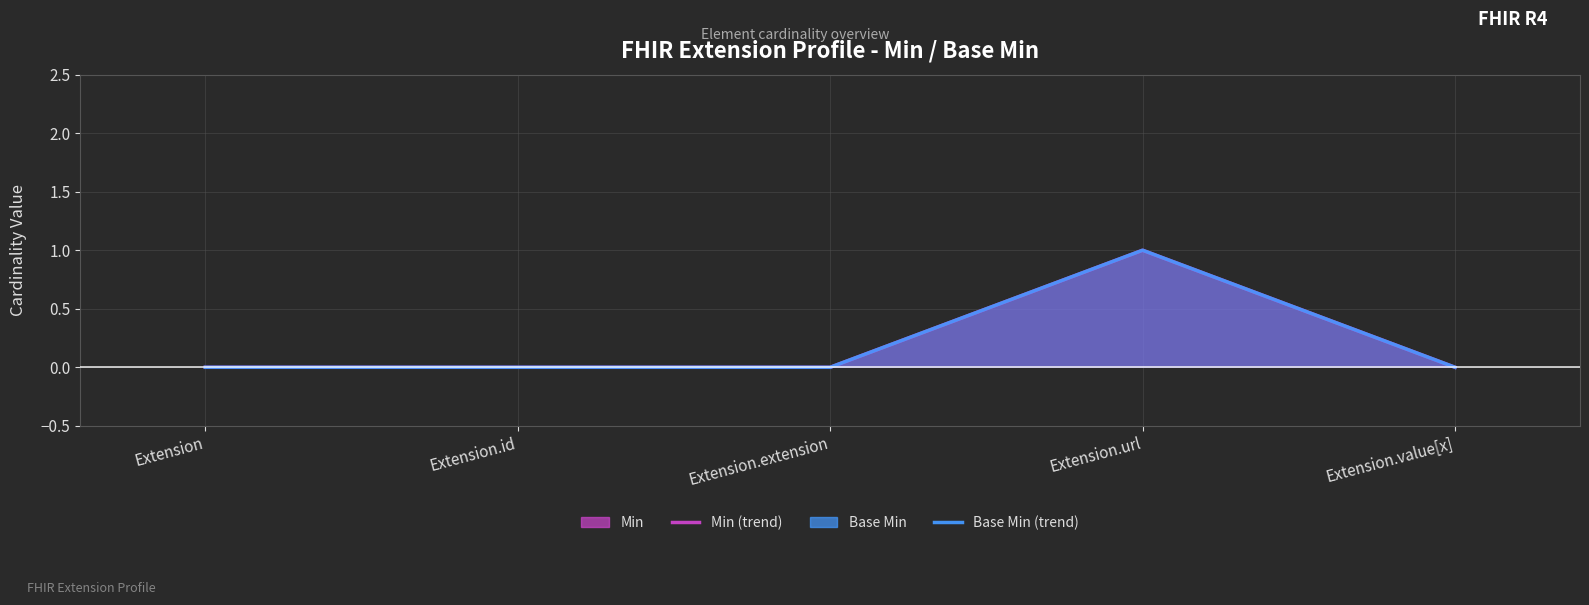

The value of Min (line) at Extension.url is 1. True or false?

False